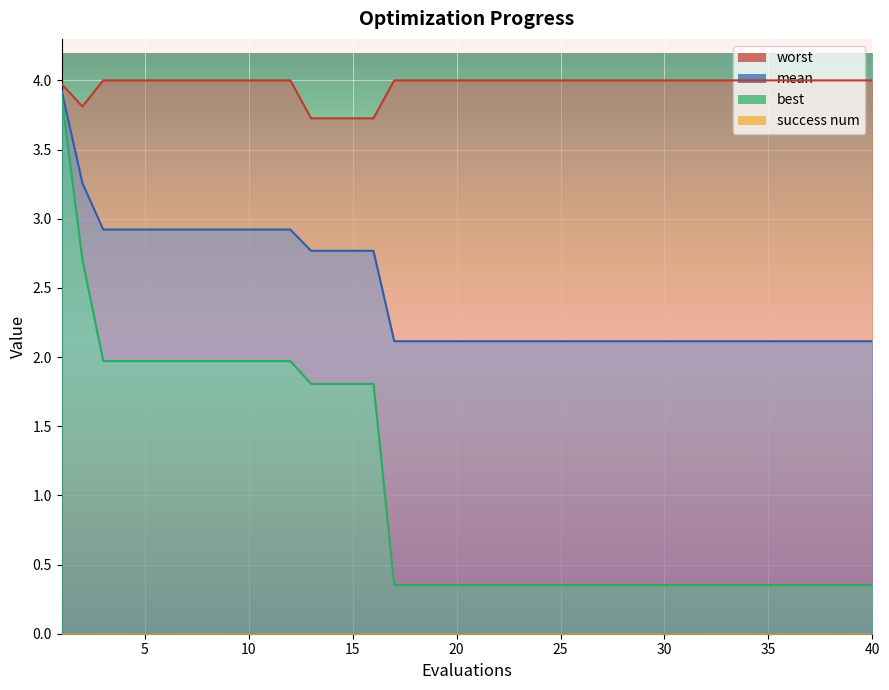

True or false: worst and best intersect in this chart.

False